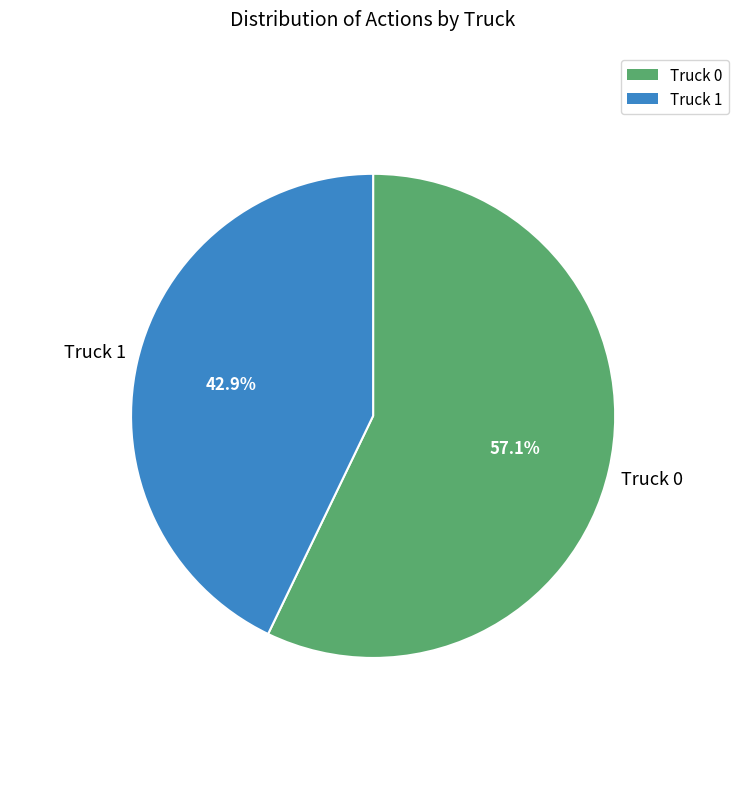

Rank the categories by value from lowest to highest.

Truck 1, Truck 0